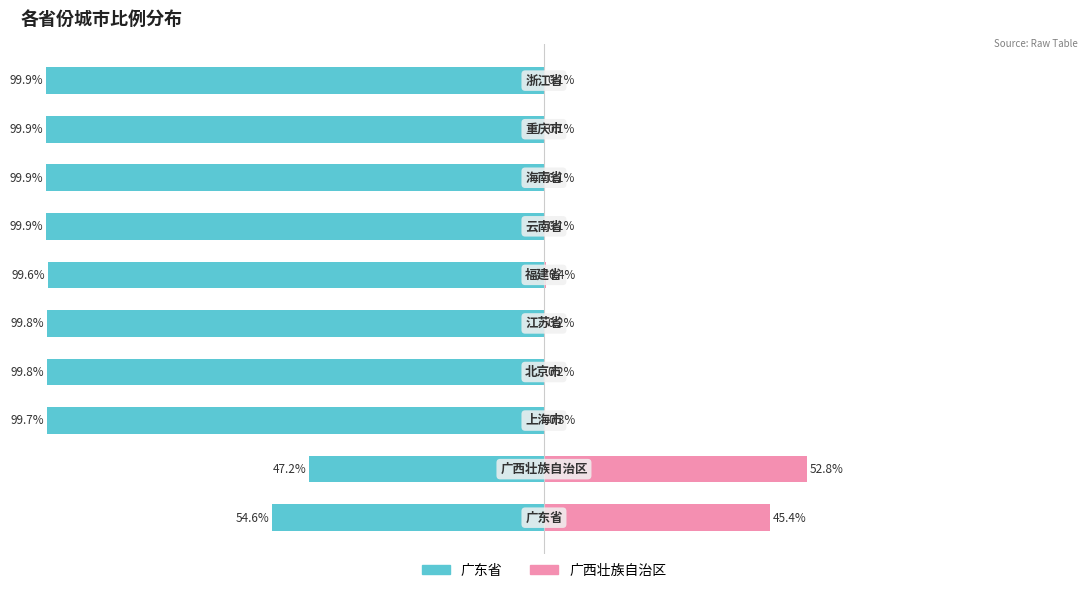

How many data points in 广东省相关 are less than -99?

8